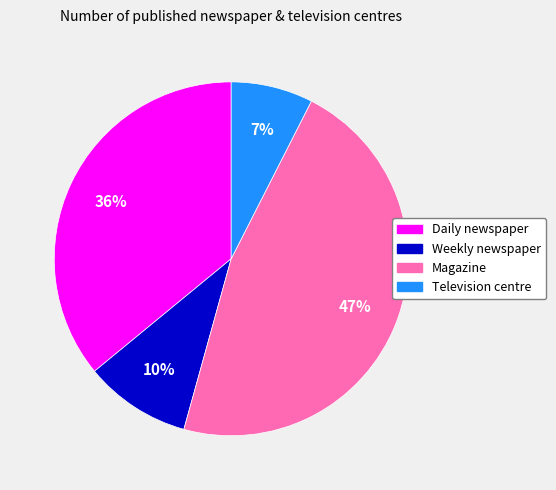

What is the smallest slice in the pie chart?

Television centre